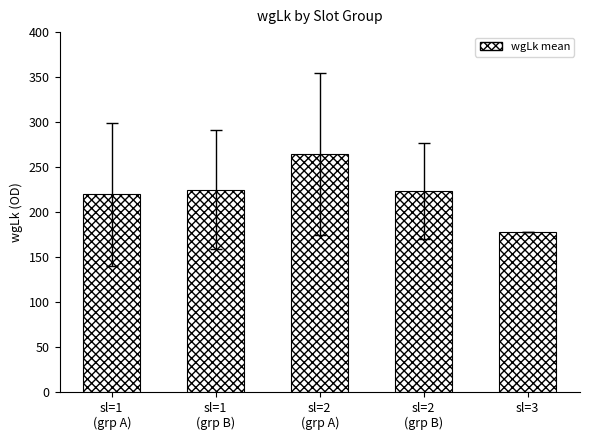

What is the ratio of the value at sl=3 to the value at sl=1
(grp B)?

0.8